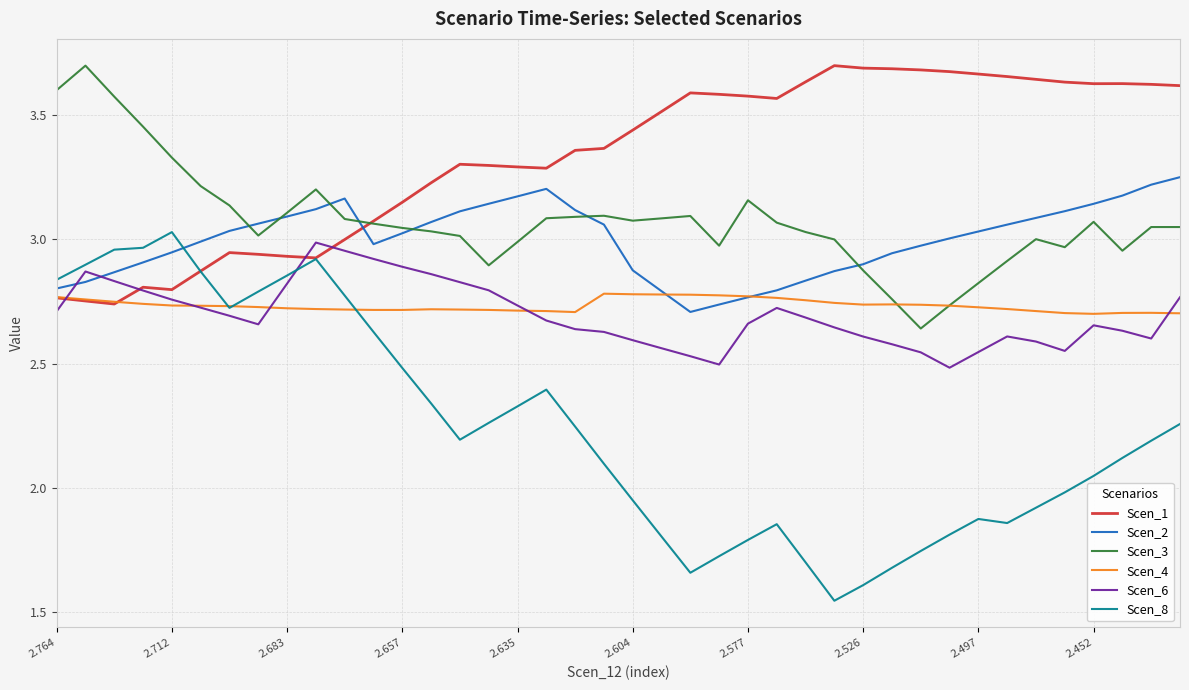

True or false: Scen_6 and Scen_3 intersect in this chart.

False